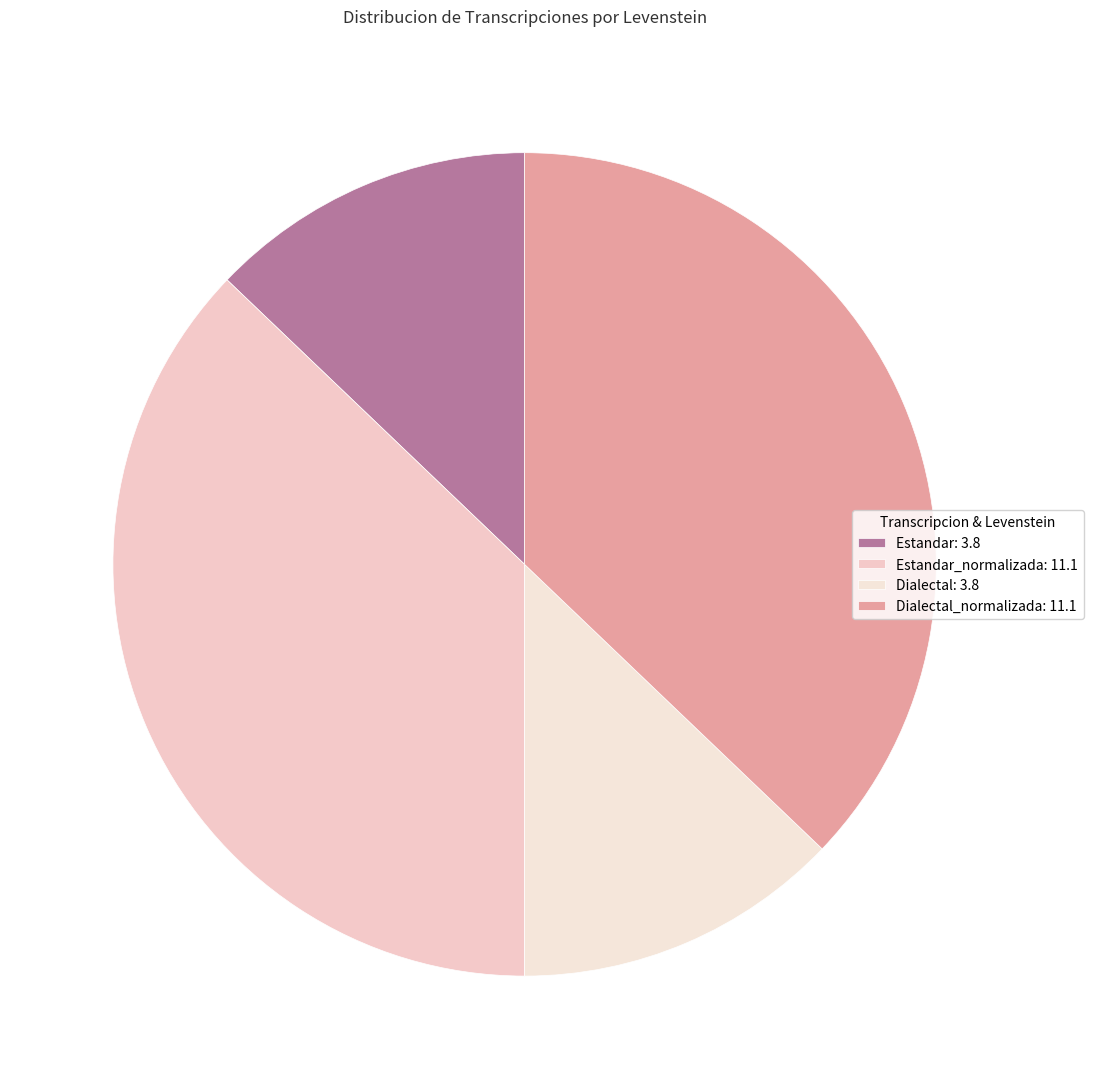

How many slices are in this pie chart?

4